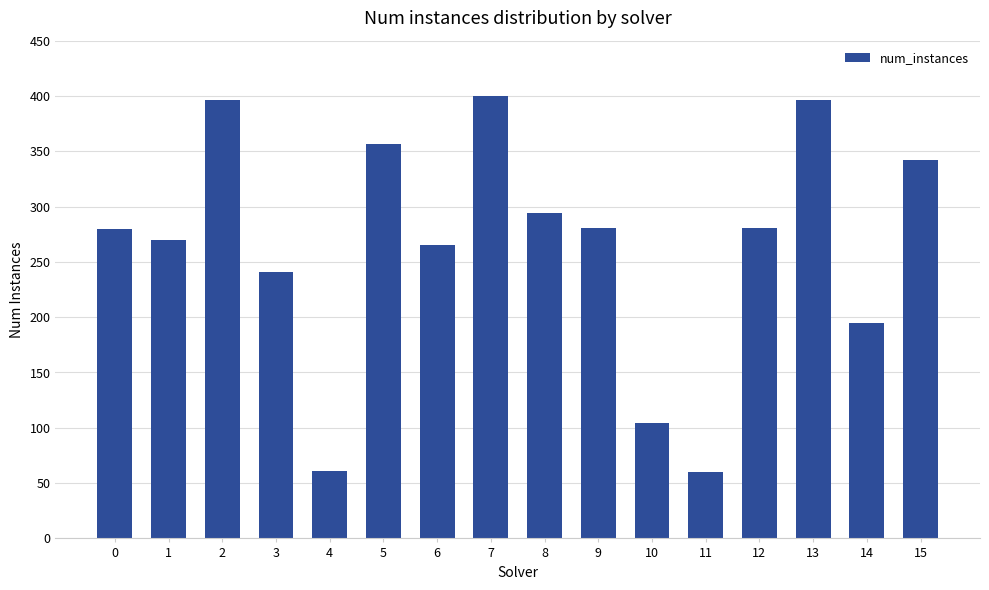

What is the difference between the maximum and second lowest values?

339